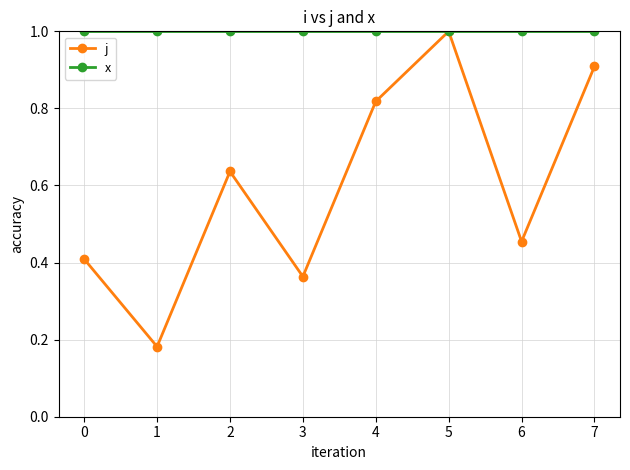

The j series shows 1.4 at 5. True or false?

False